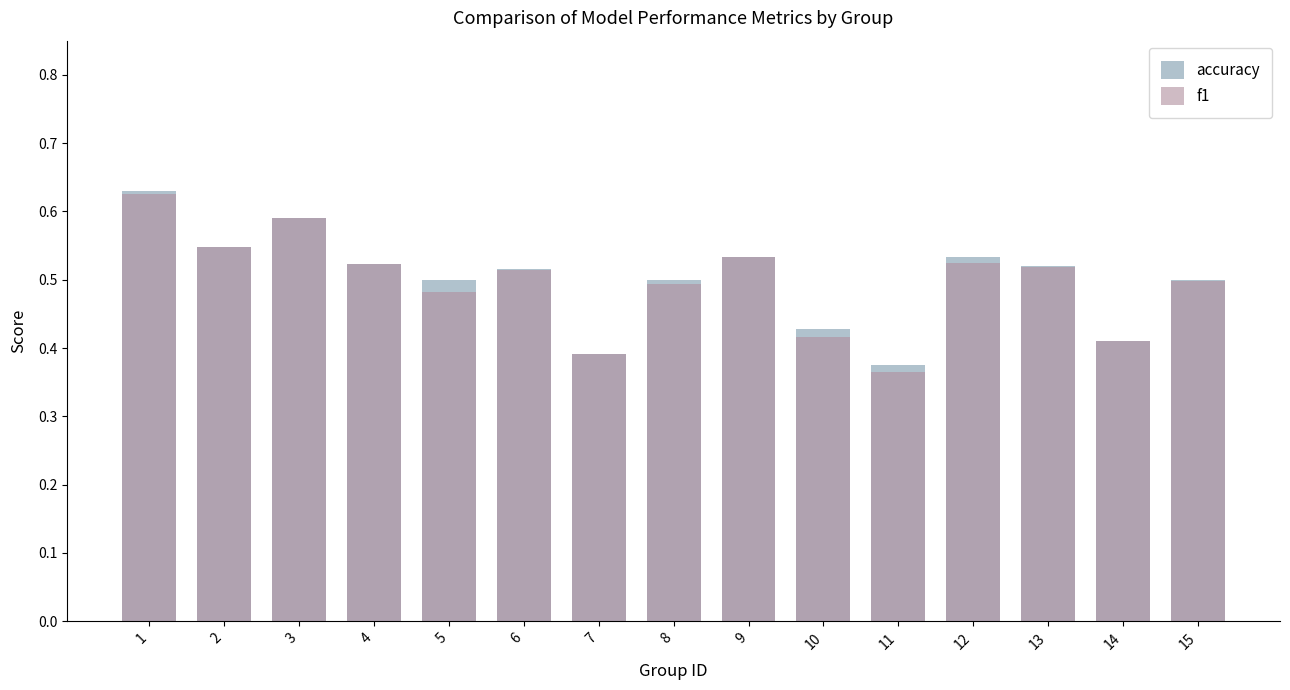

Which series changed the most between 6 and 8?

f1